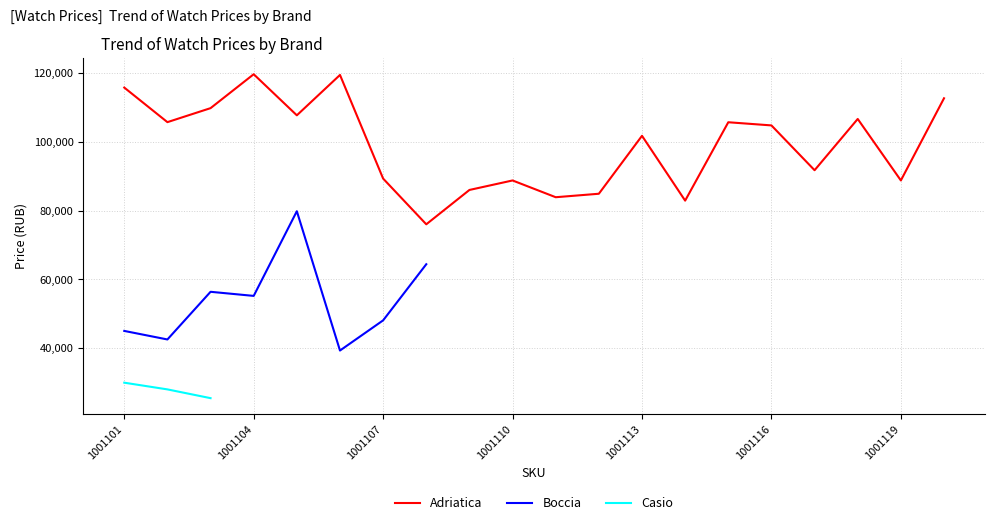

True or false: Boccia and Casio intersect in this chart.

False